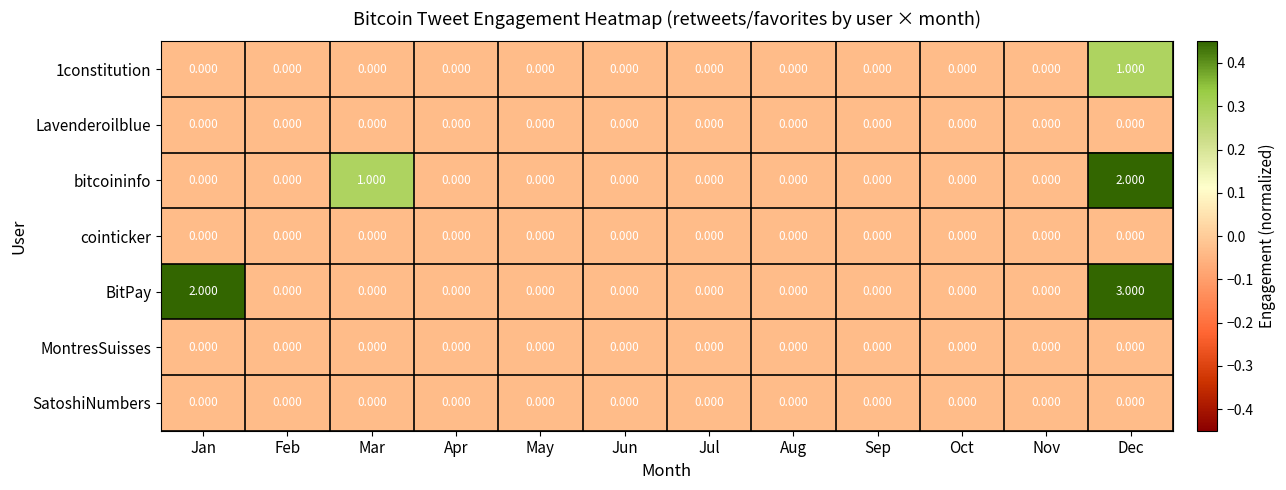

Which series changed the most between Jan and Jun?

BitPay